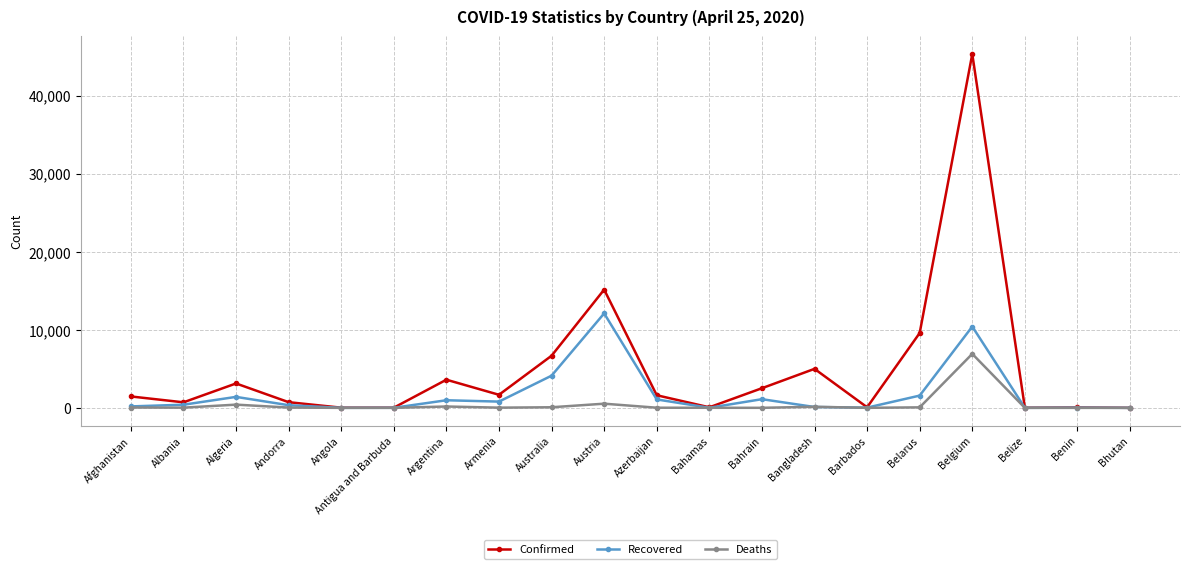

What is the average value of the Recovered series?

1737